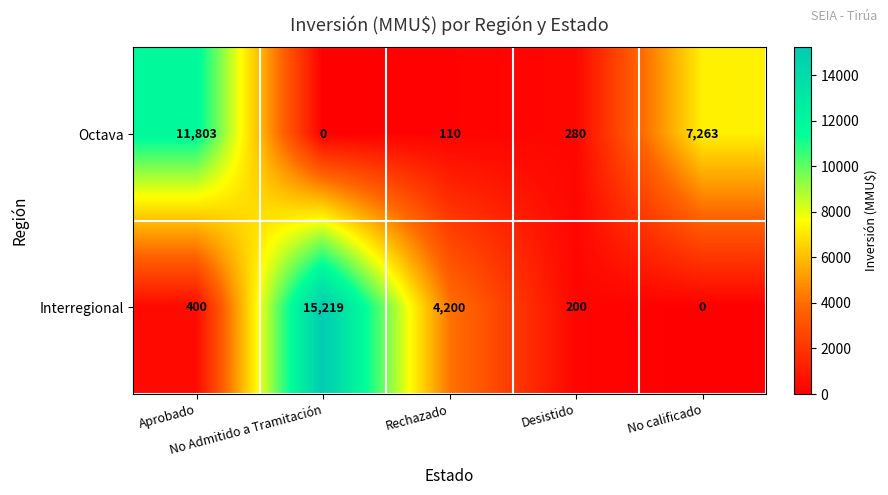

Which series has the widest spread of values?

Interregional